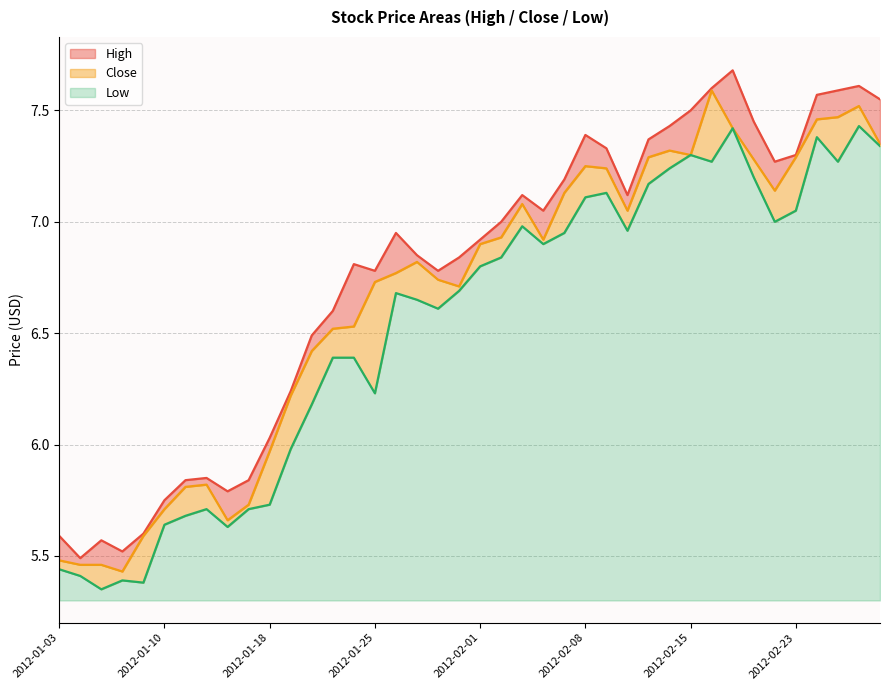

At which category does High reach its first local valley?

2012-01-04